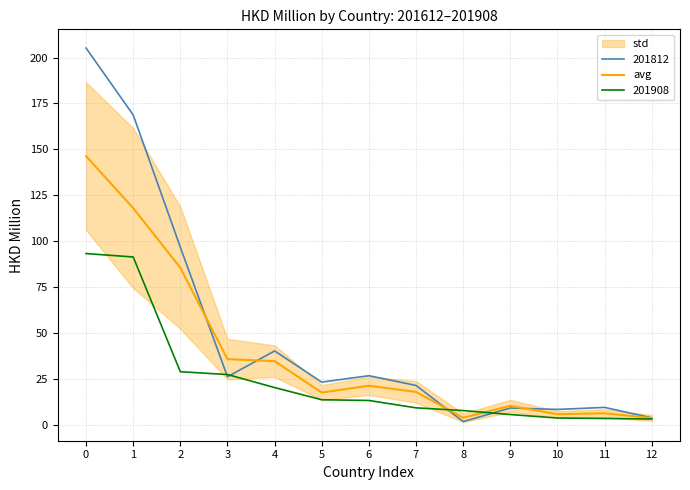

How many data points are less than 17?

5